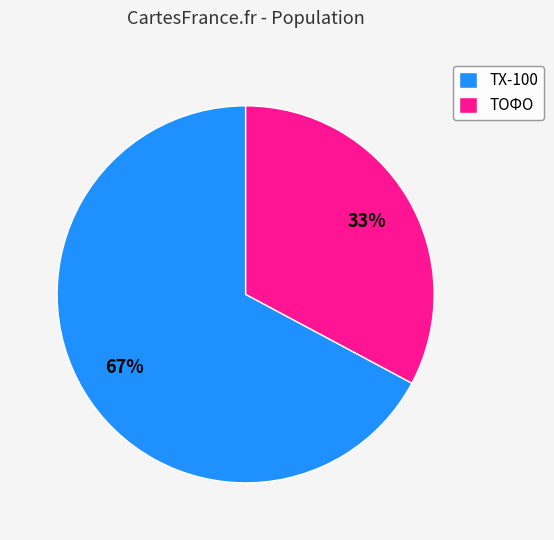

Between ТОФО and ТХ-100, which is larger?

ТХ-100